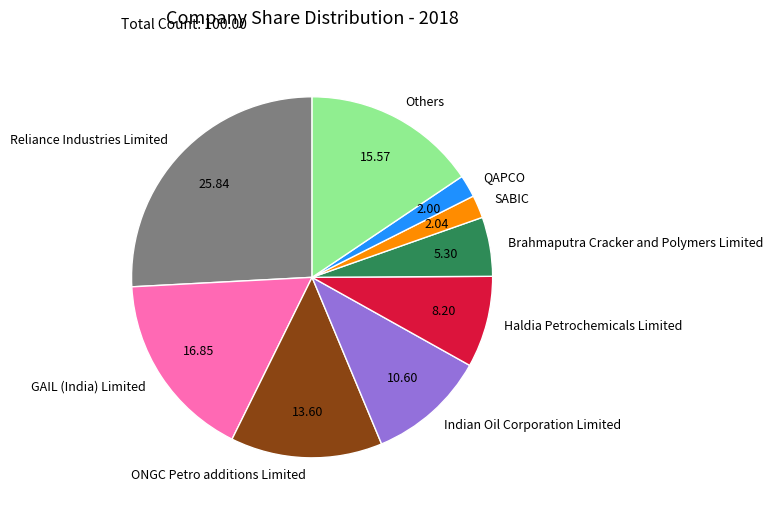

Which category has the biggest portion of the pie?

Reliance Industries Limited